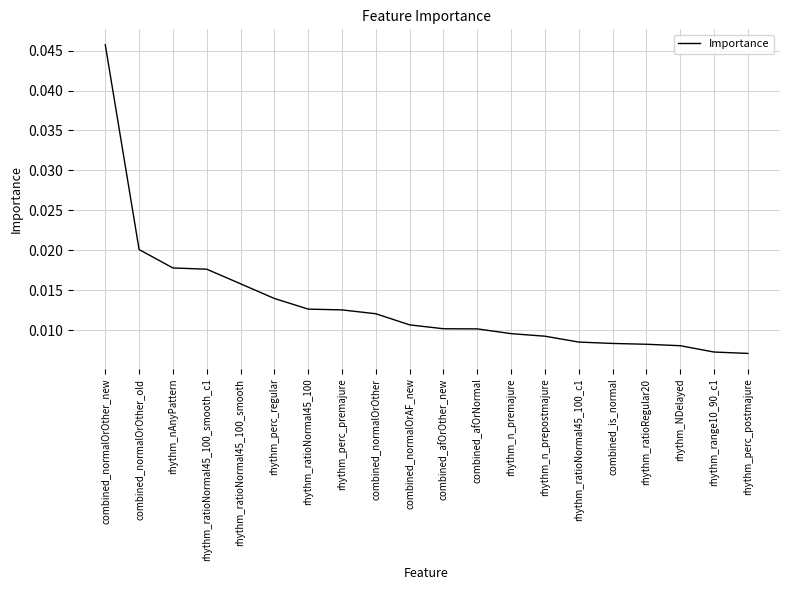

Which label corresponds to the largest value in the chart?

combined_normalOrOther_new